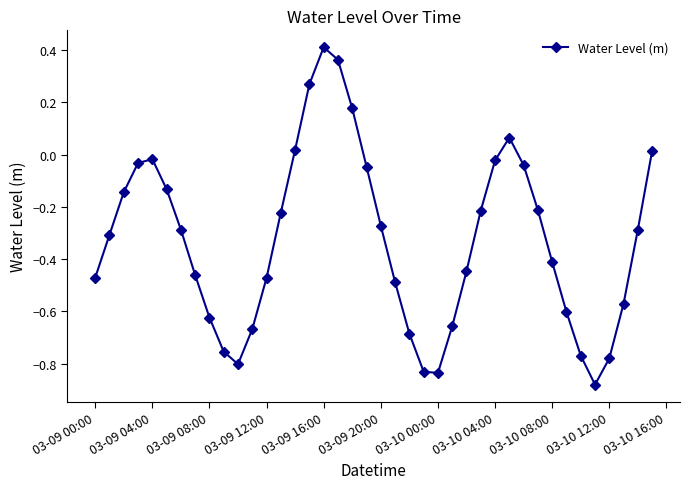

Count the number of data series in this chart.

1